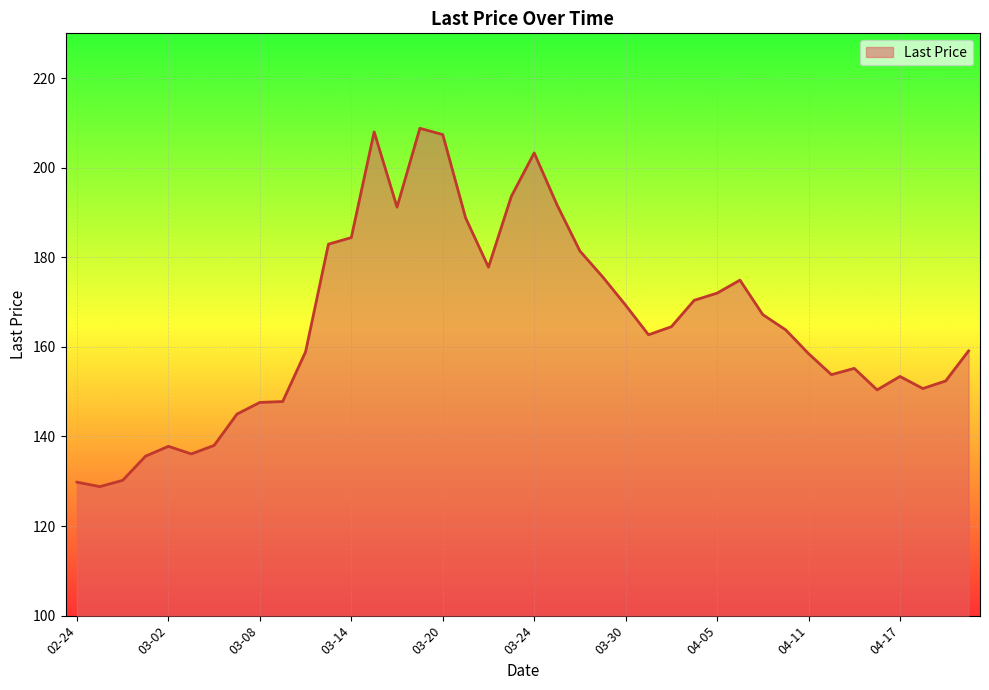

What is the difference between the maximum and minimum values?

80.0